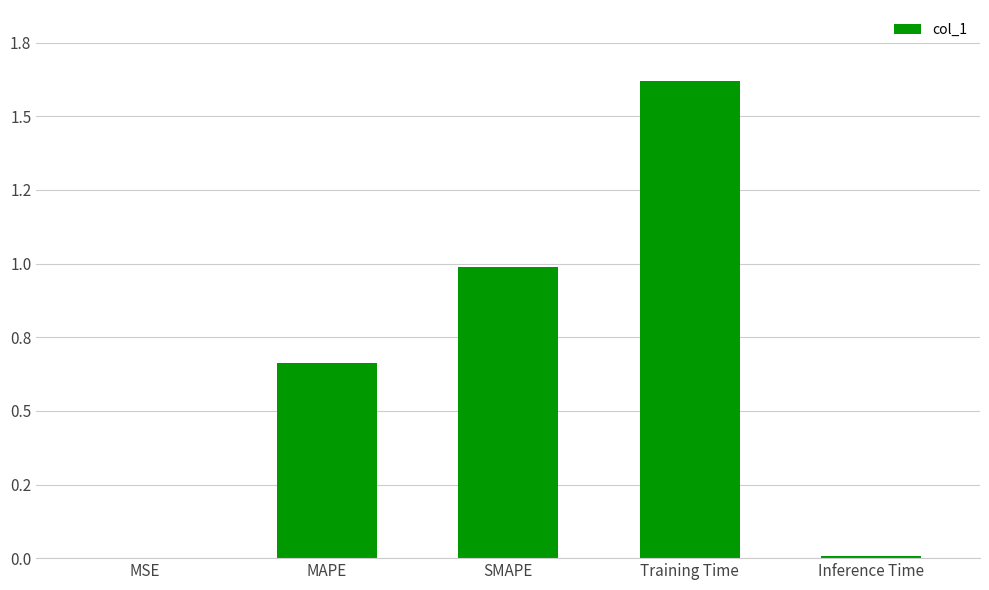

At which category does the chart reach its peak across all series?

Training Time